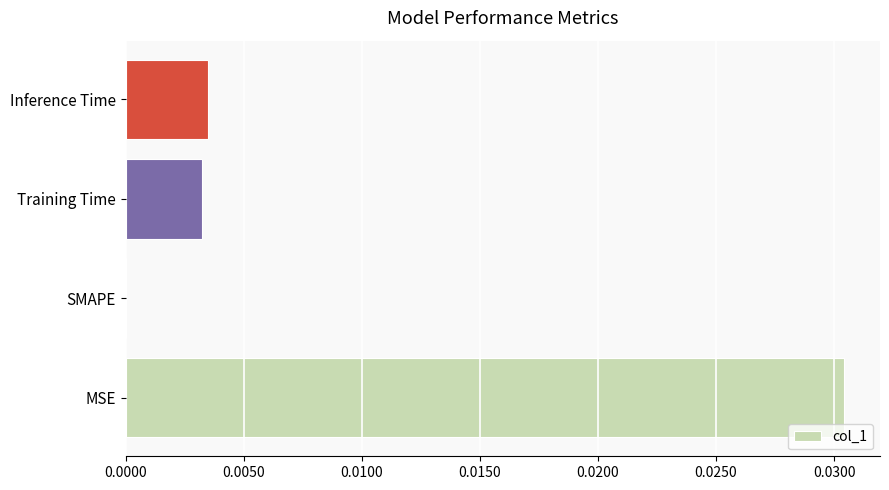

How many categories are shown in the chart?

4